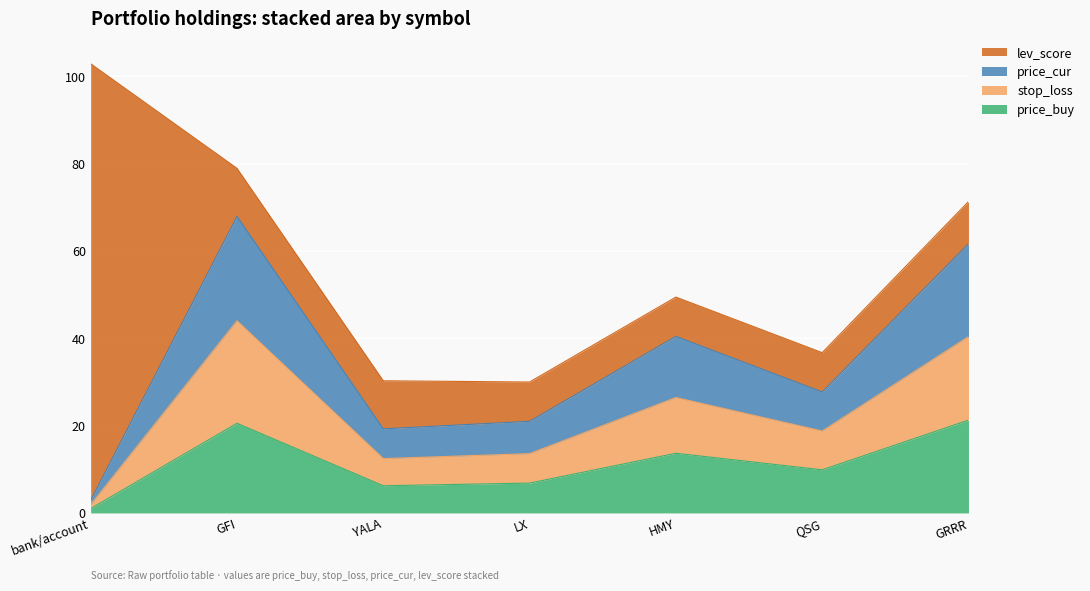

The price_buy series shows 6.8 at LX. True or false?

True